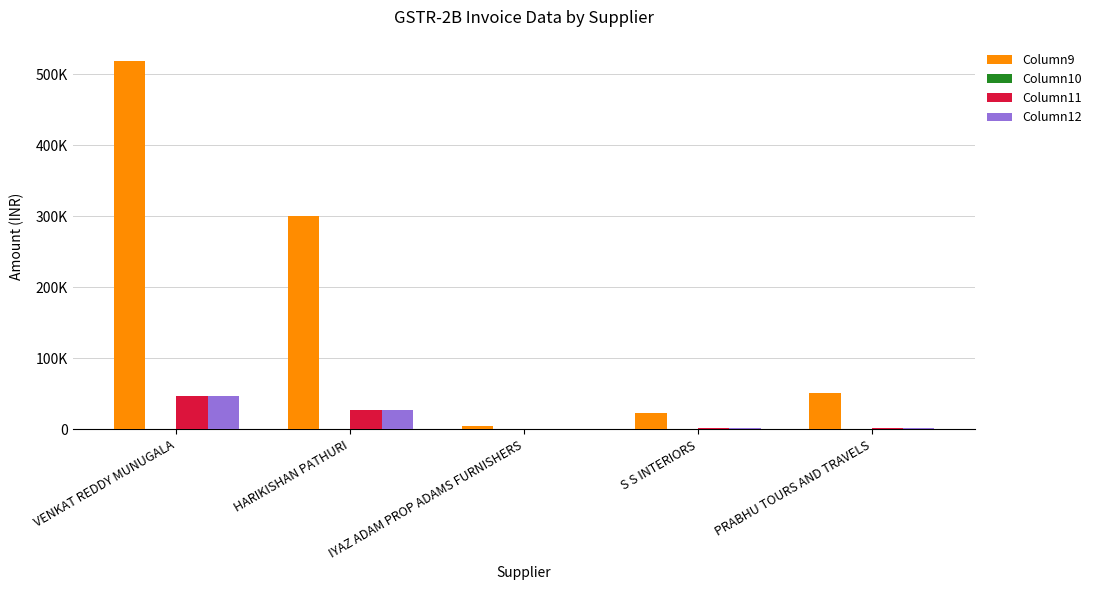

Reading left to right, list all the values displayed in this chart.

Column9: VENKAT REDDY MUNUGALA=519005.8	HARIKISHAN PATHURI=300313.0	IYAZ ADAM PROP ADAMS FURNISHERS=5375.0	S S INTERIORS=23150.0	PRABHU TOURS AND TRAVELS=51000.0
Column10: VENKAT REDDY MUNUGALA=0.0	HARIKISHAN PATHURI=0.0	IYAZ ADAM PROP ADAMS FURNISHERS=0.0	S S INTERIORS=0.0	PRABHU TOURS AND TRAVELS=0.0
Column11: VENKAT REDDY MUNUGALA=46710.5	HARIKISHAN PATHURI=27028.2	IYAZ ADAM PROP ADAMS FURNISHERS=483.8	S S INTERIORS=2083.5	PRABHU TOURS AND TRAVELS=1275.0
Column12: VENKAT REDDY MUNUGALA=46710.5	HARIKISHAN PATHURI=27028.2	IYAZ ADAM PROP ADAMS FURNISHERS=483.8	S S INTERIORS=2083.5	PRABHU TOURS AND TRAVELS=1275.0